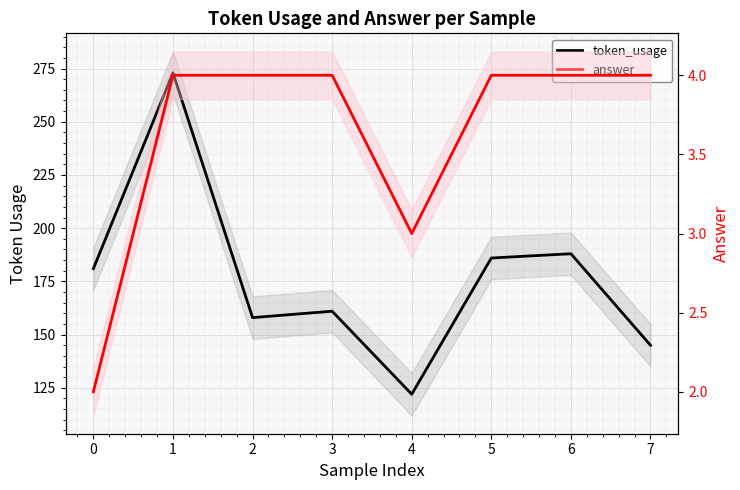

What is the value of the answer point at the 8th from the left?

4